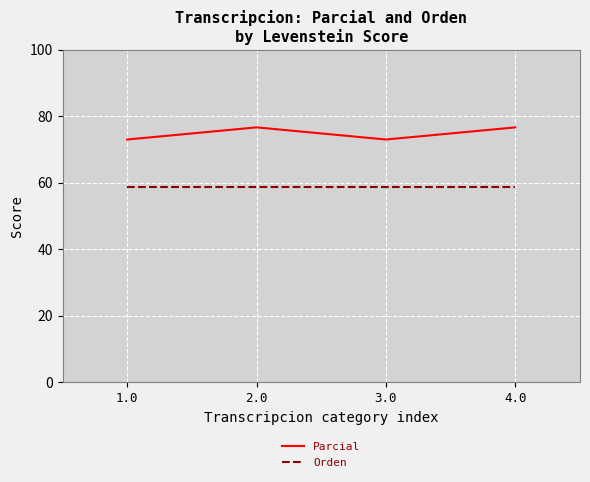

What is the smallest value displayed?

58.8